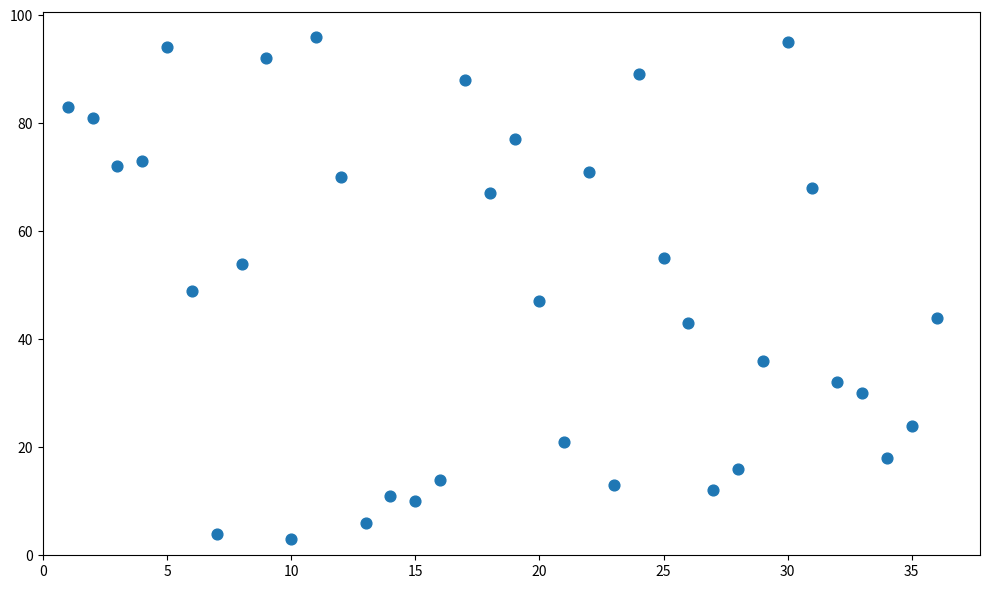

What is the range of Y values (max minus min)?

93